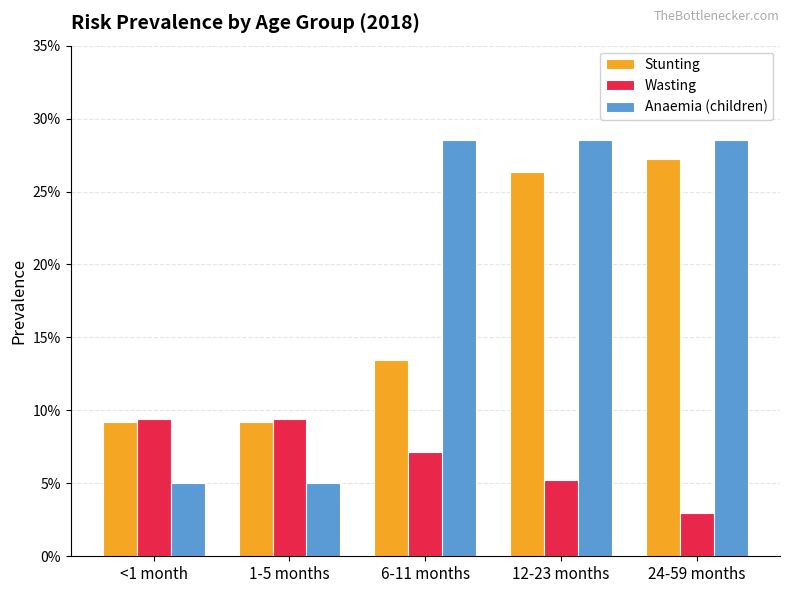

At 1-5 months, list the series in order from smallest to largest.

Anaemia (children), Stunting, Wasting